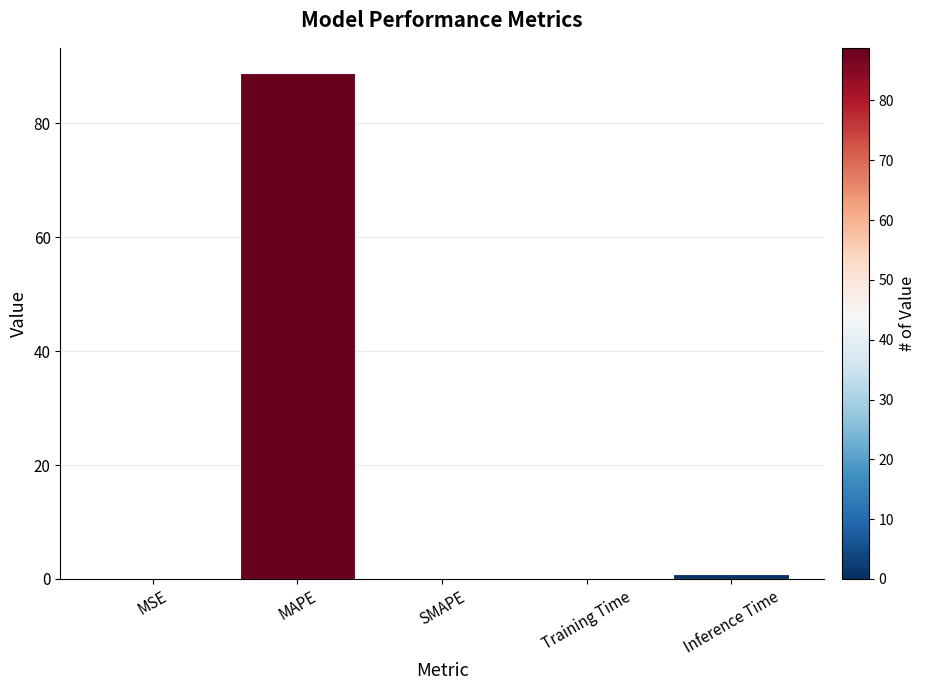

The chart shows a value of 0.9 at Inference Time. True or false?

True